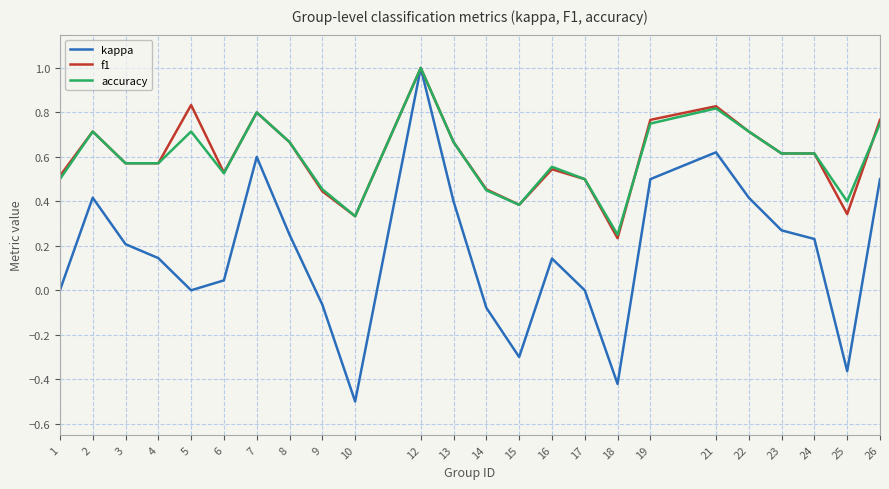

The kappa series shows -0.2 at 25. True or false?

False